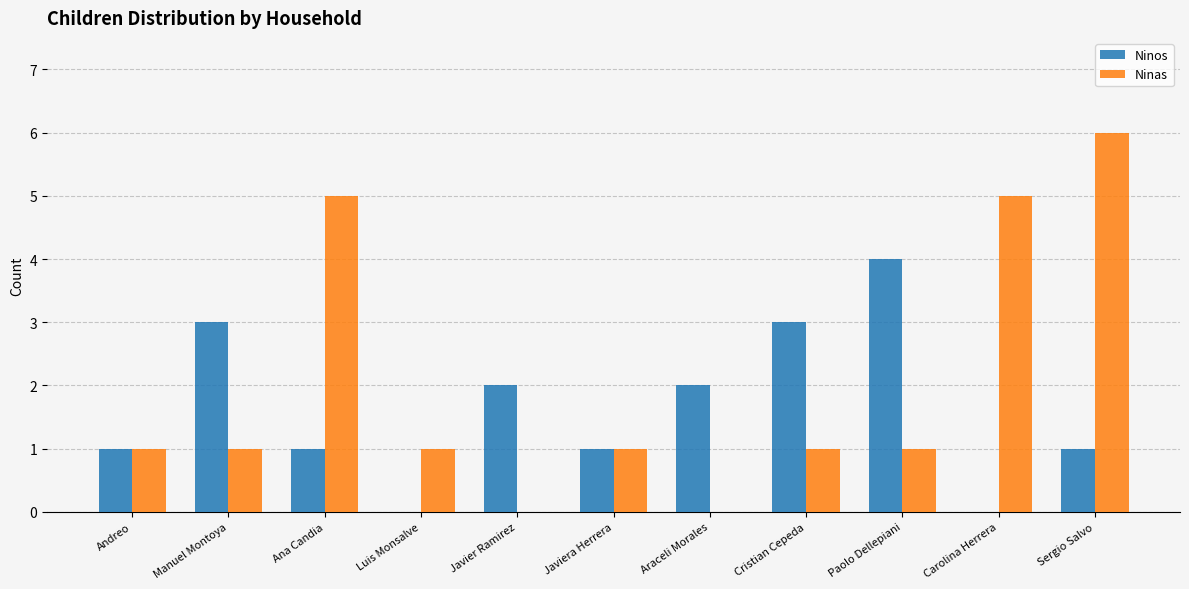

Are the bars horizontal?

No